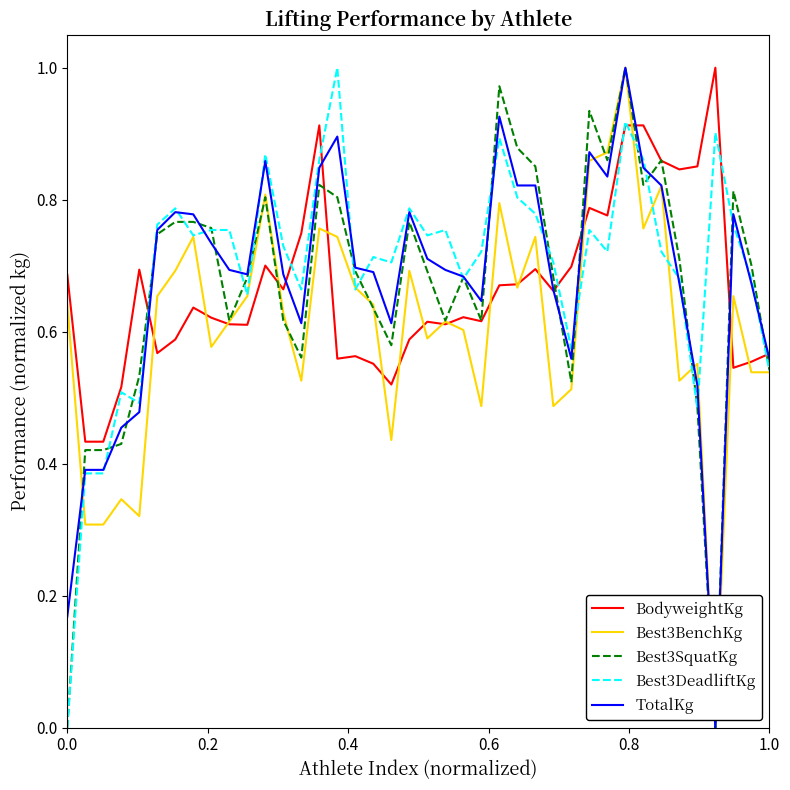

True or false: Best3DeadliftKg has more than 1 interior local peaks.

True